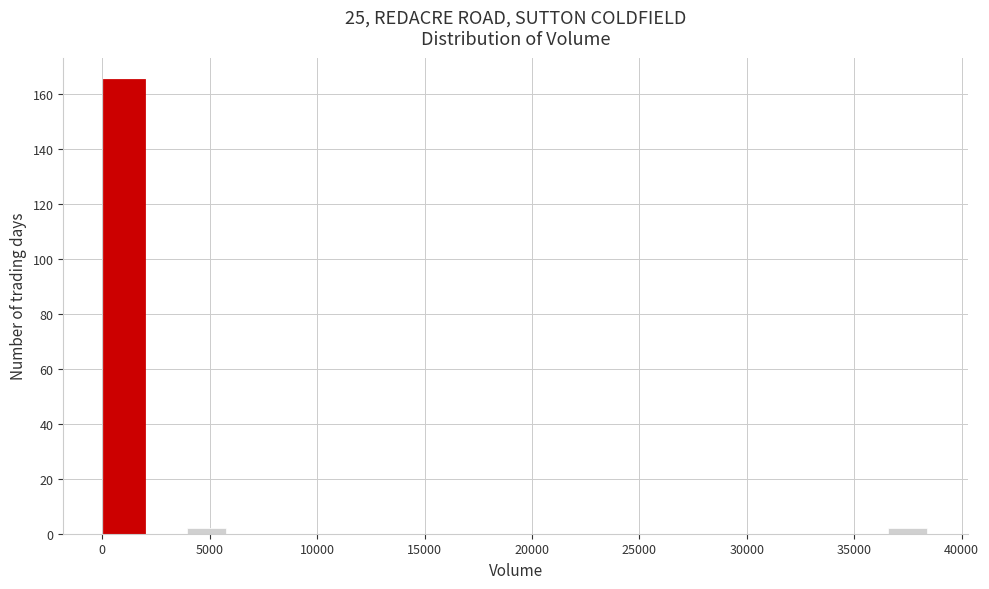

Around what value on the x-axis is the tallest bar? Give the approximate position of its centre, as read against the axis.

1000